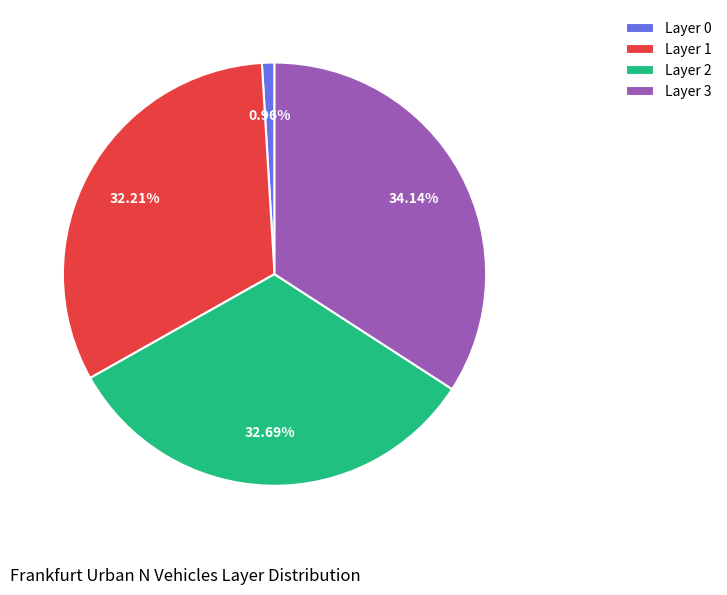

Is there any slice that represents more than half of the pie?

No